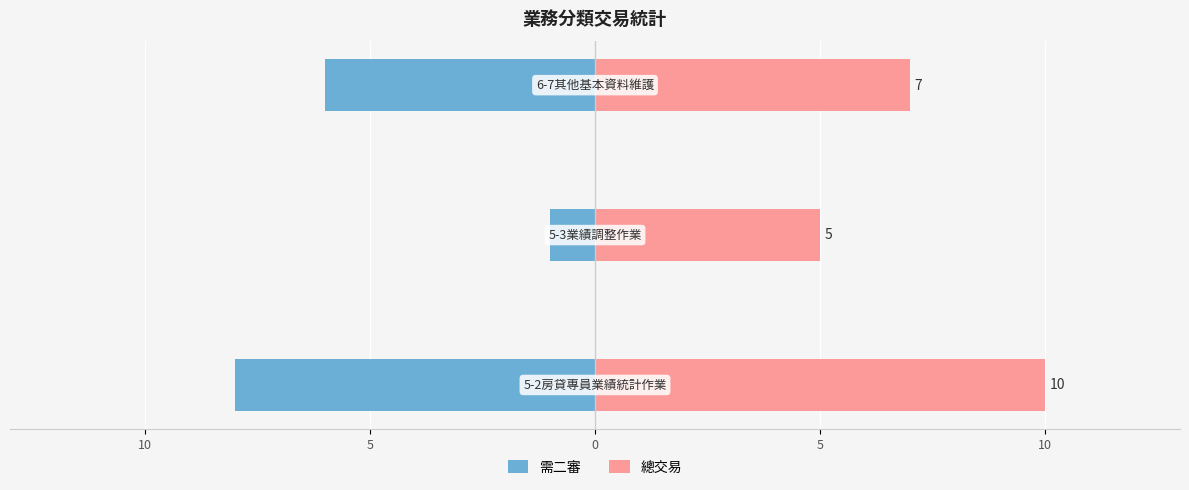

What is the difference between the highest and lowest values at 5?

13